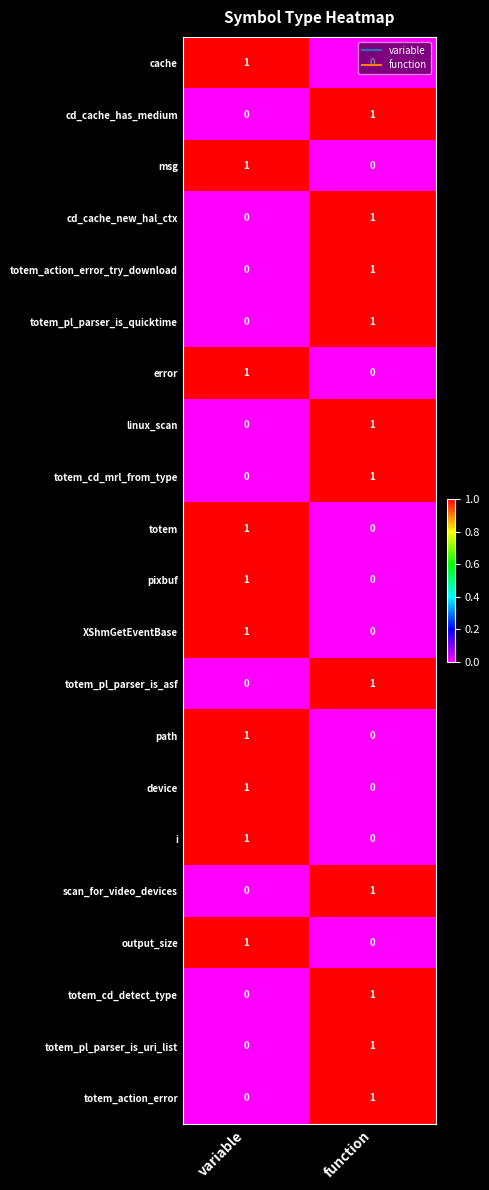

True or false: pixbuf has a value of 1 at variable.

True